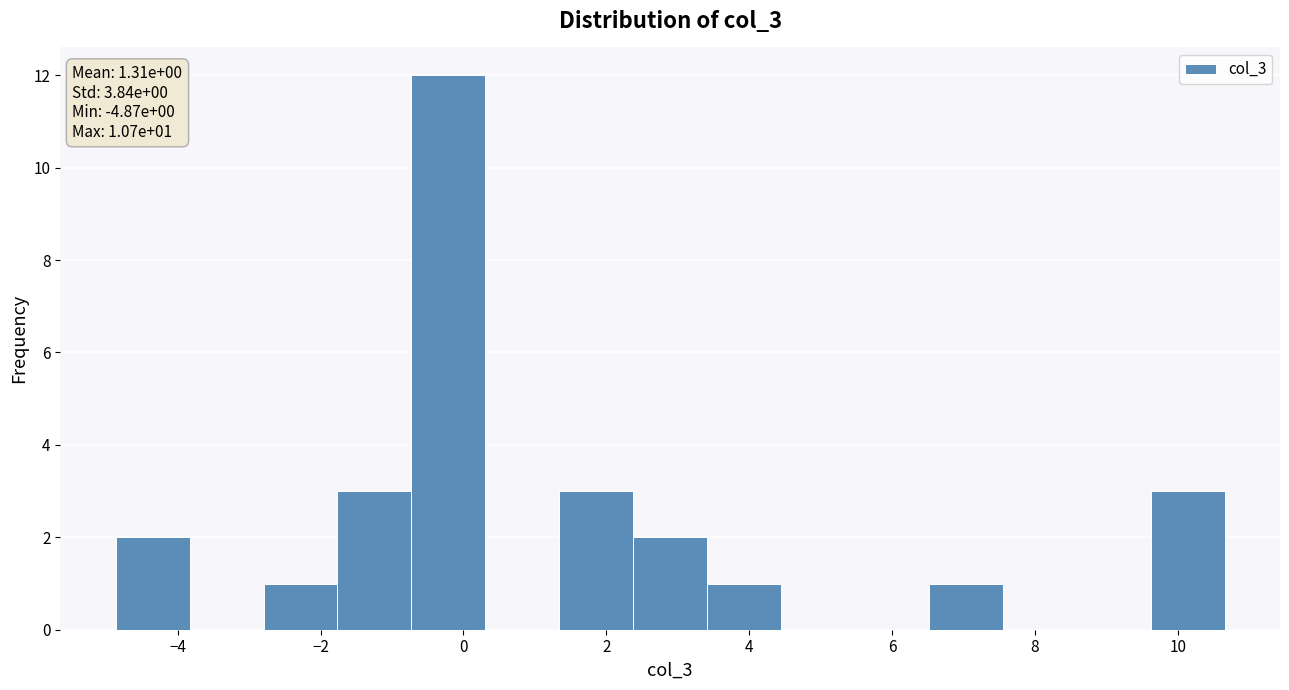

Which range on the x-axis has the tallest bar?

-0.8 to 0.4